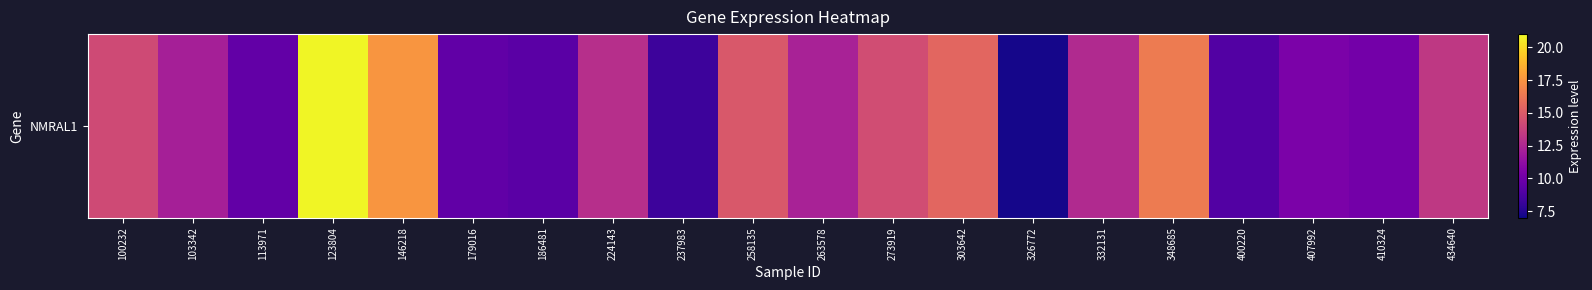

True or false: the data shows 25.1 at 273919.

False